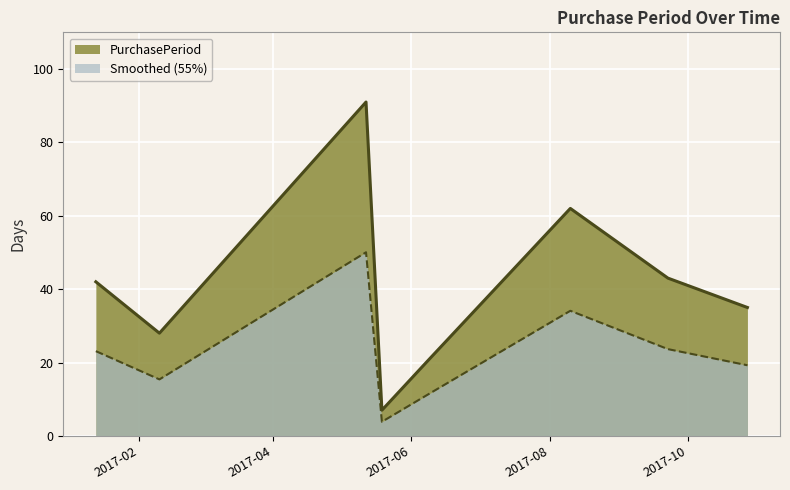

What is the label of the 2nd point from the right?

2017-09-22